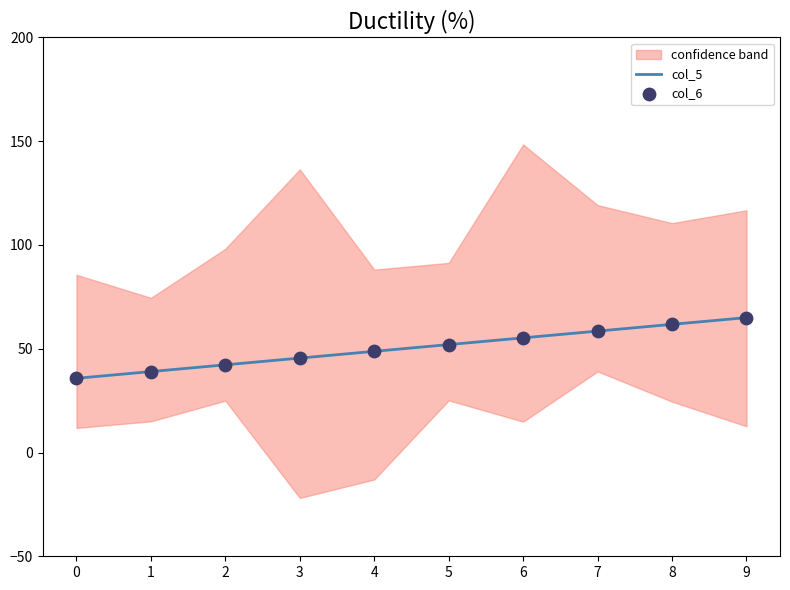

Is it true that col_5 equals 106.8 at 9?

False